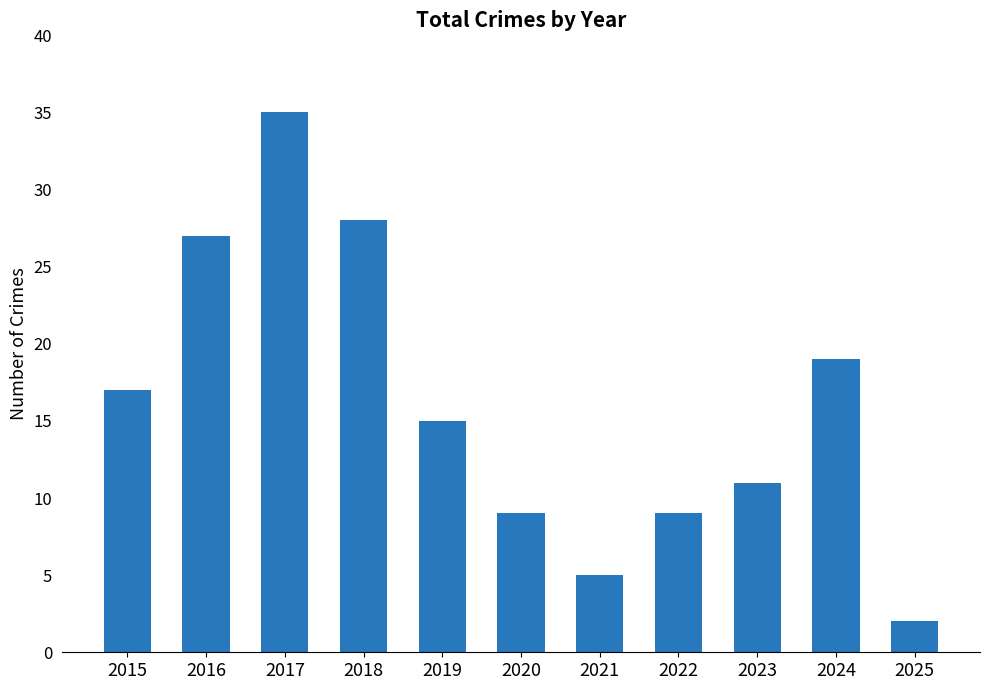

Approximately how many times larger is the value at 2019 compared to 2022?

1.7